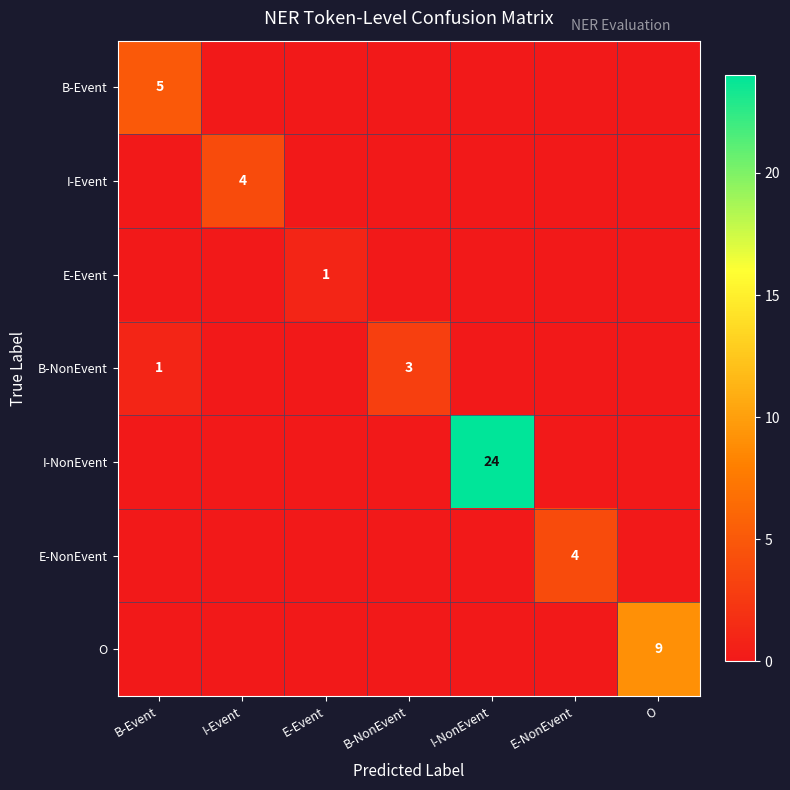

Is it true that B-Event equals 5 at B-Event?

True